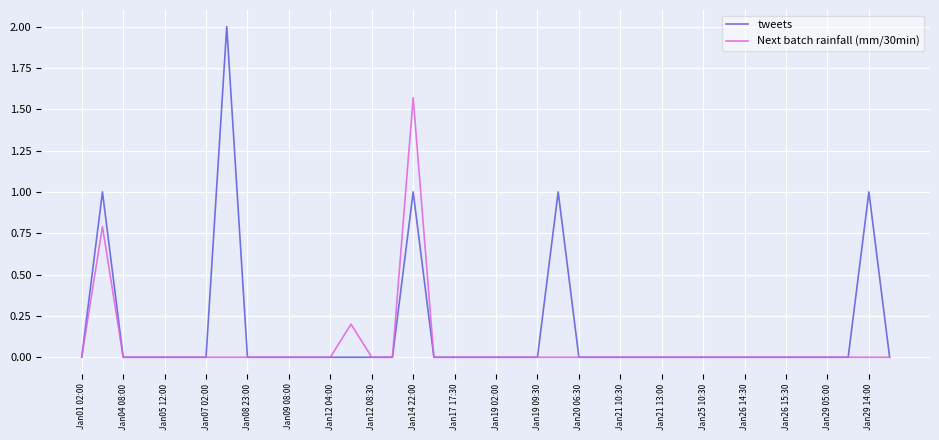

What are all the series names shown in the legend?

tweets, Next batch rainfall (mm/30min)